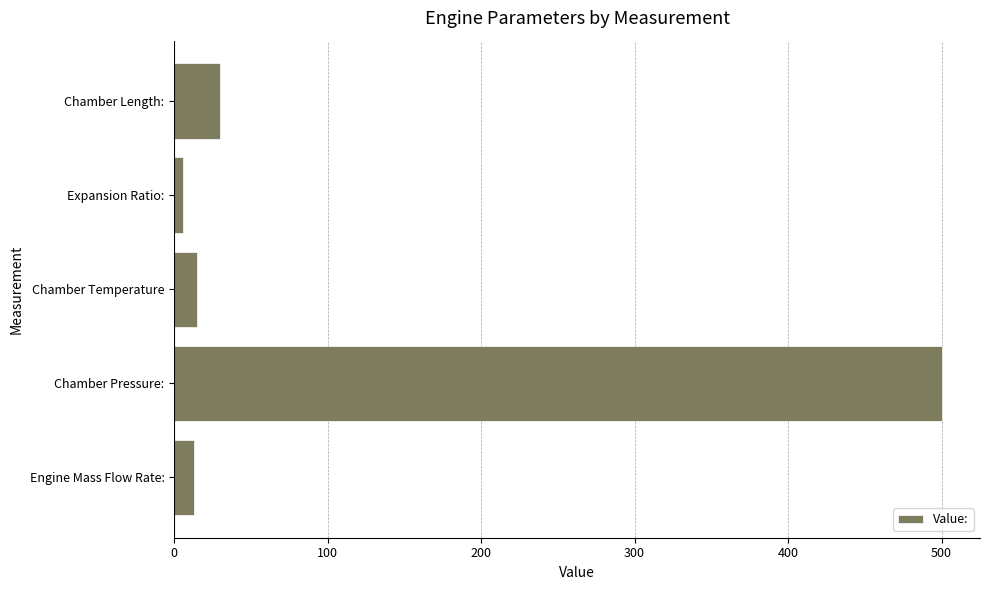

The value at Chamber Pressure: is 500.0. True or false?

True